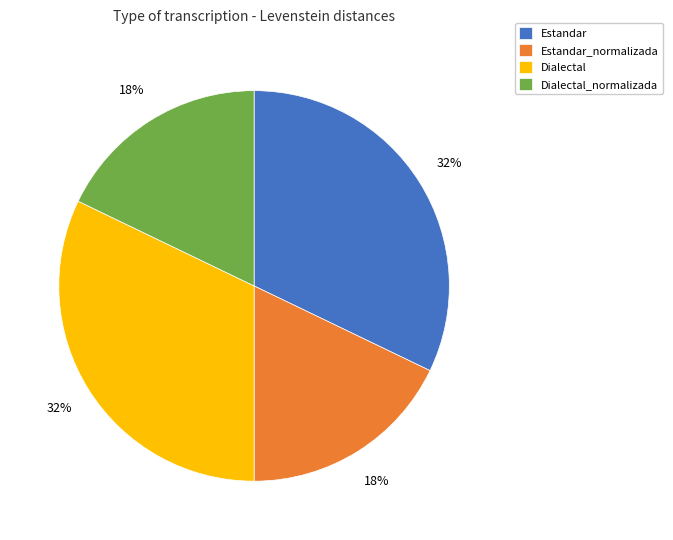

The Estandar slice represents 47% of the pie. True or false?

False